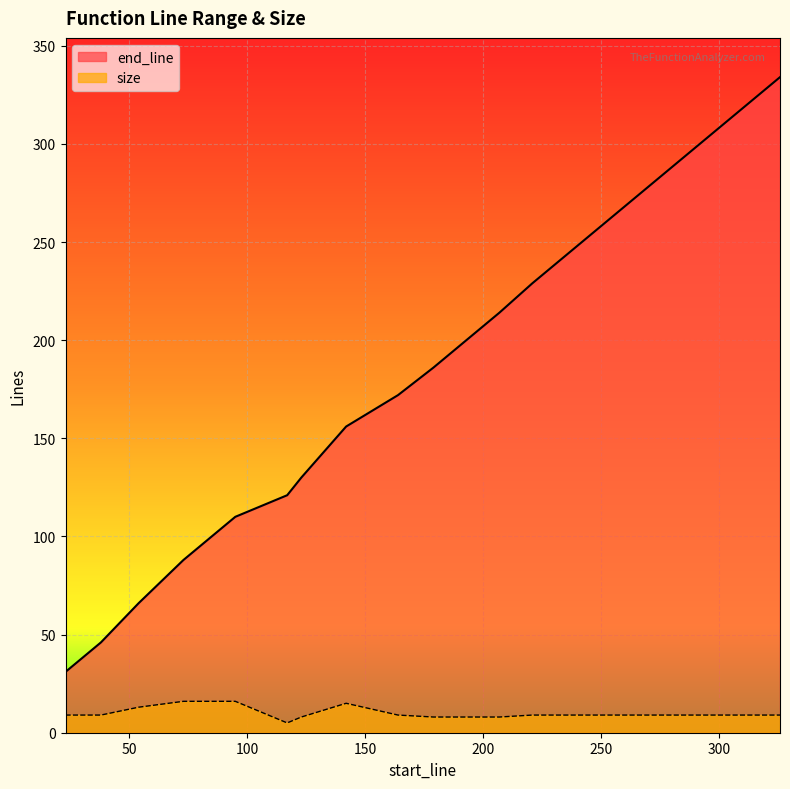

What is the sum of all size values?

196